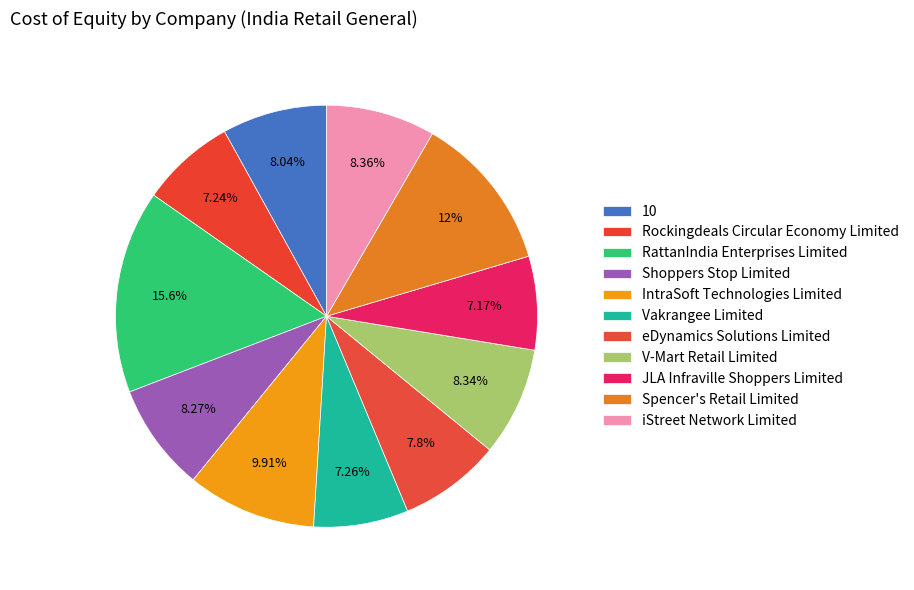

Is there a majority slice in this chart?

No